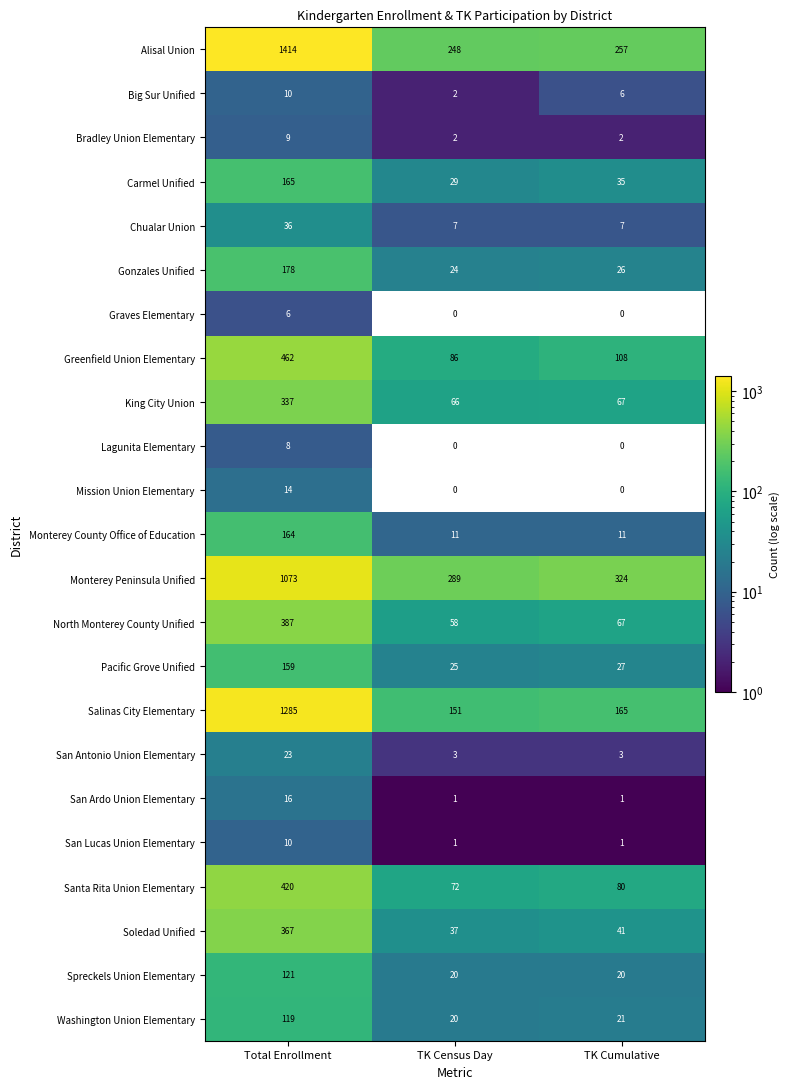

Which series has the widest spread of values?

Alisal Union